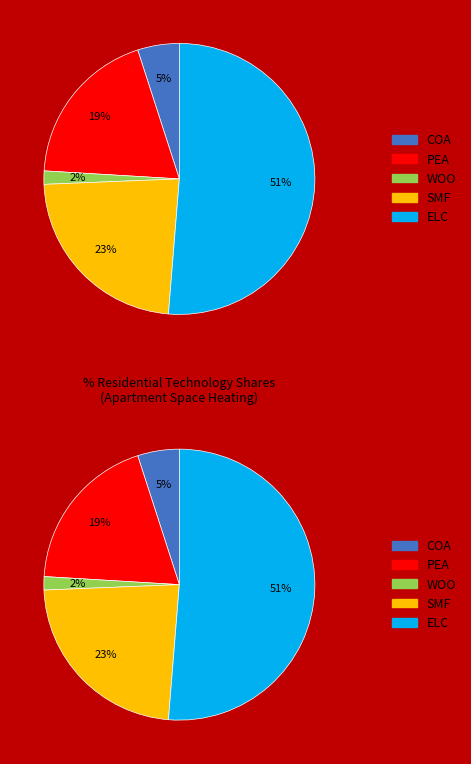

What is the largest slice in the pie chart?

ELC